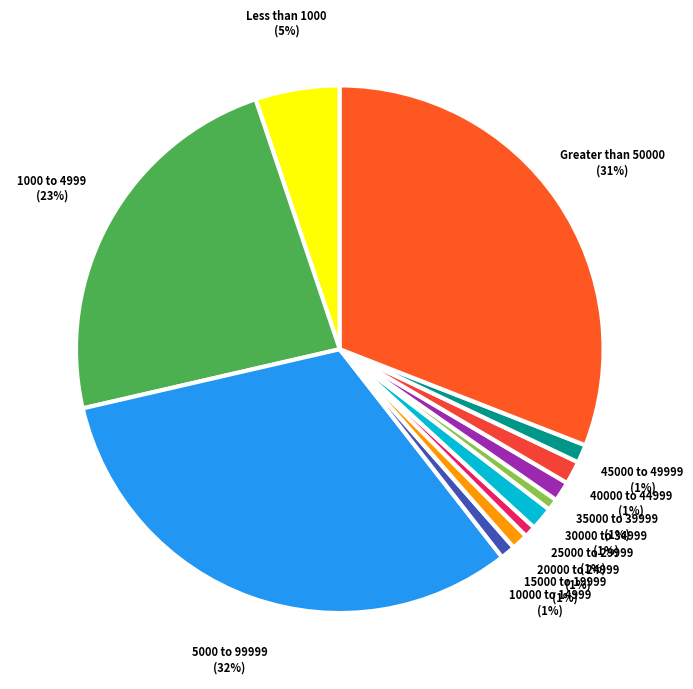

How many slices are in this pie chart?

12